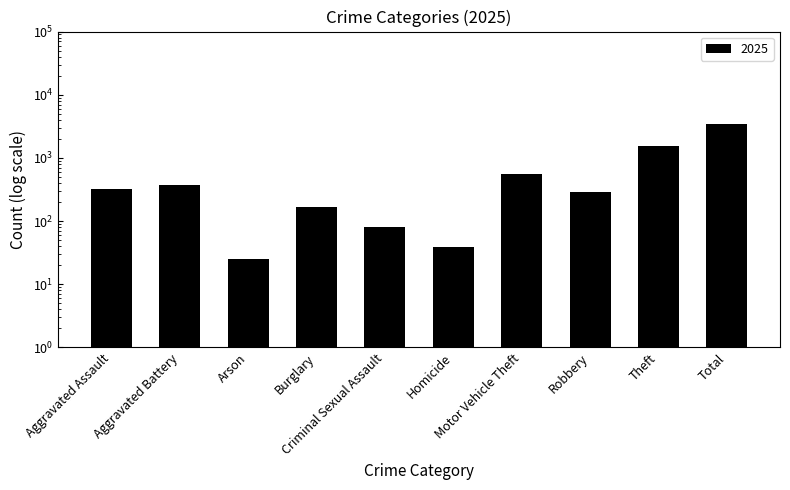

What is the label of the 7th bar from the left?

Motor Vehicle Theft